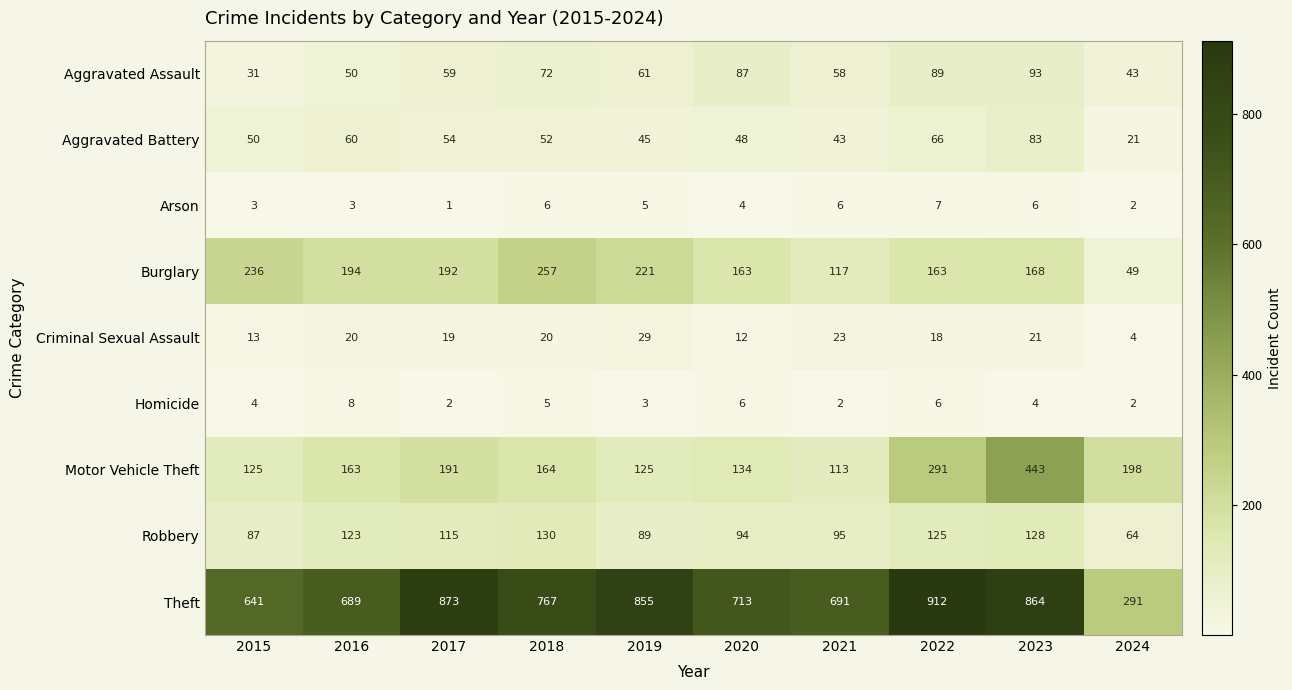

At how many categories does at least one series exceed 737?

5